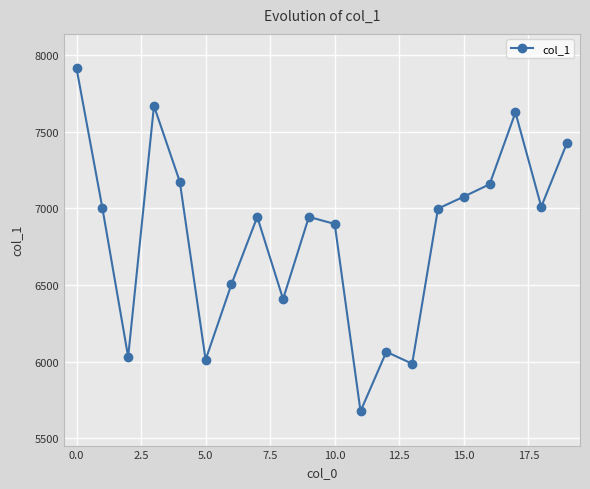

What is the difference between the maximum and minimum values?

2238